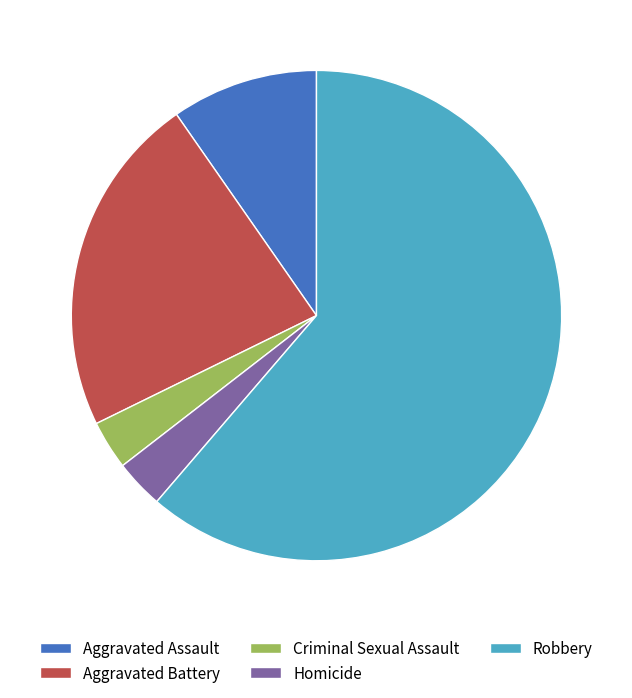

Does any single category account for the majority?

Yes